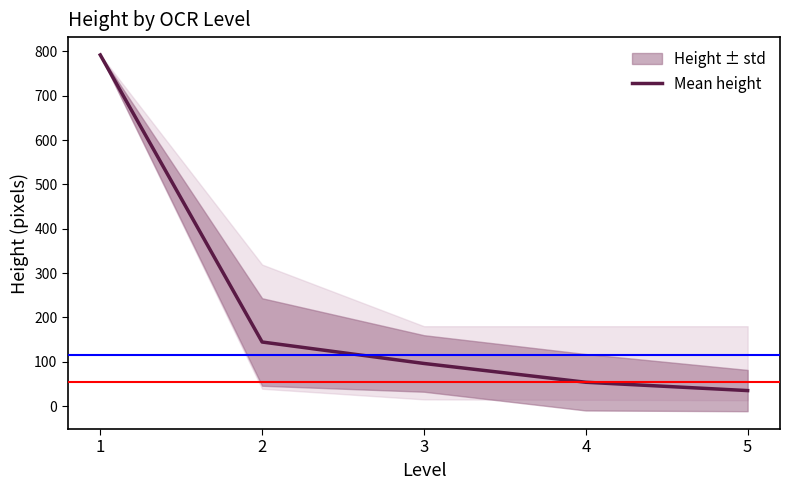

True or false: the data shows 1127.7 at 1.

False